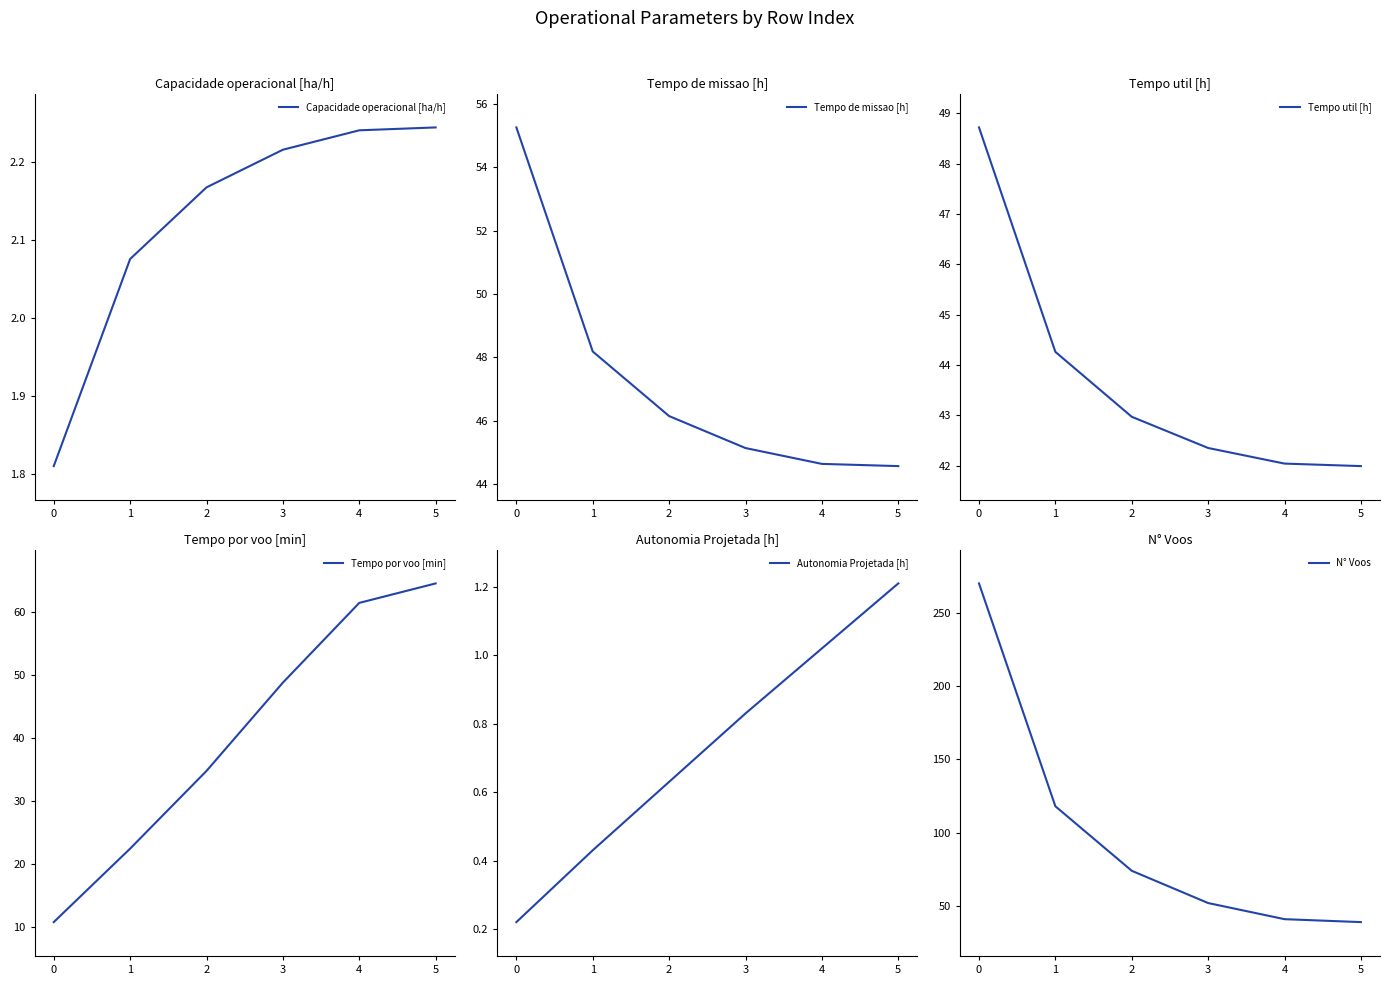

Which series has the largest total across all categories?

N° Voos